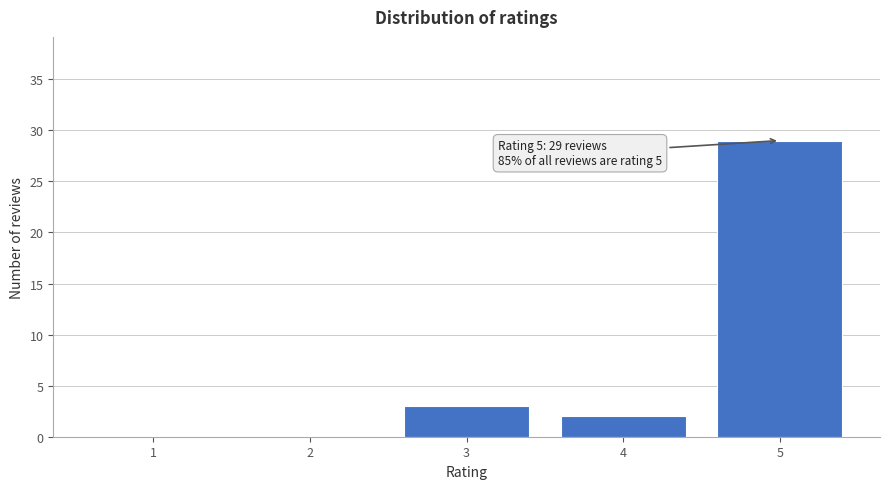

Reading right to left, transcribe all the data shown in this chart.

5=29	4=2	3=3	2=0	1=0